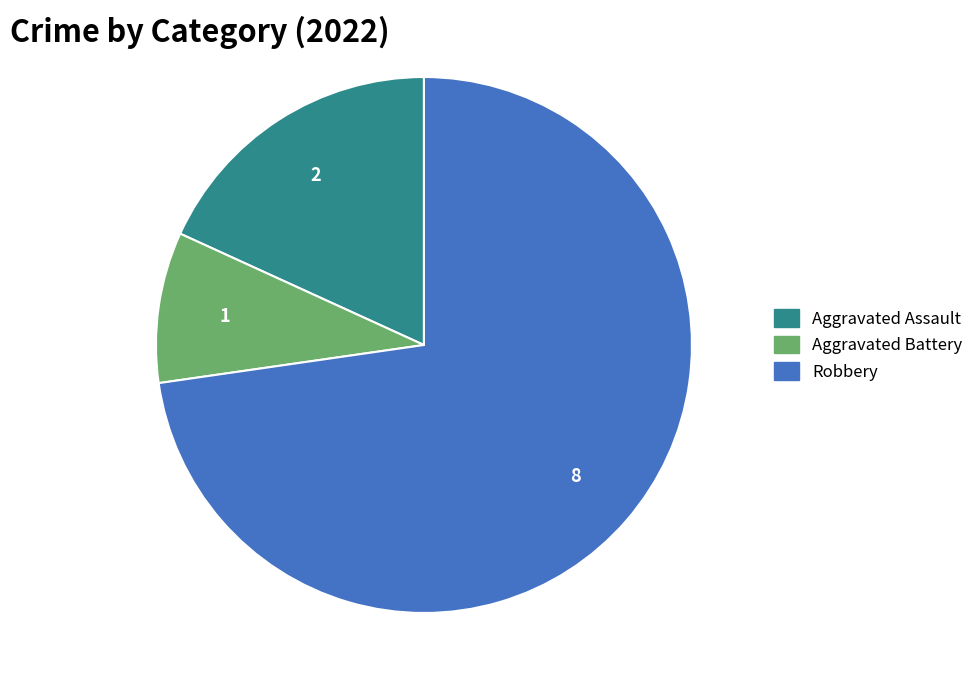

Between Robbery and Aggravated Assault, which is larger?

Robbery